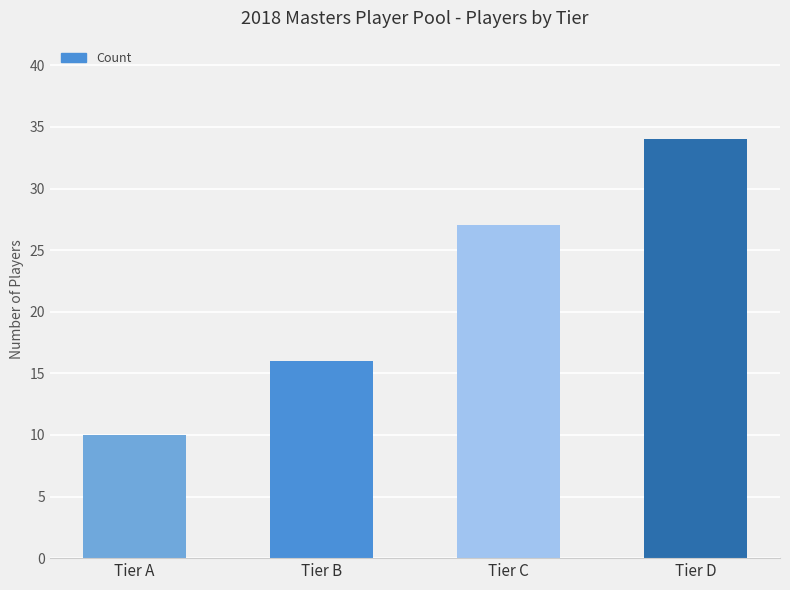

Rank the categories by value from highest to lowest.

Tier D, Tier C, Tier B, Tier A